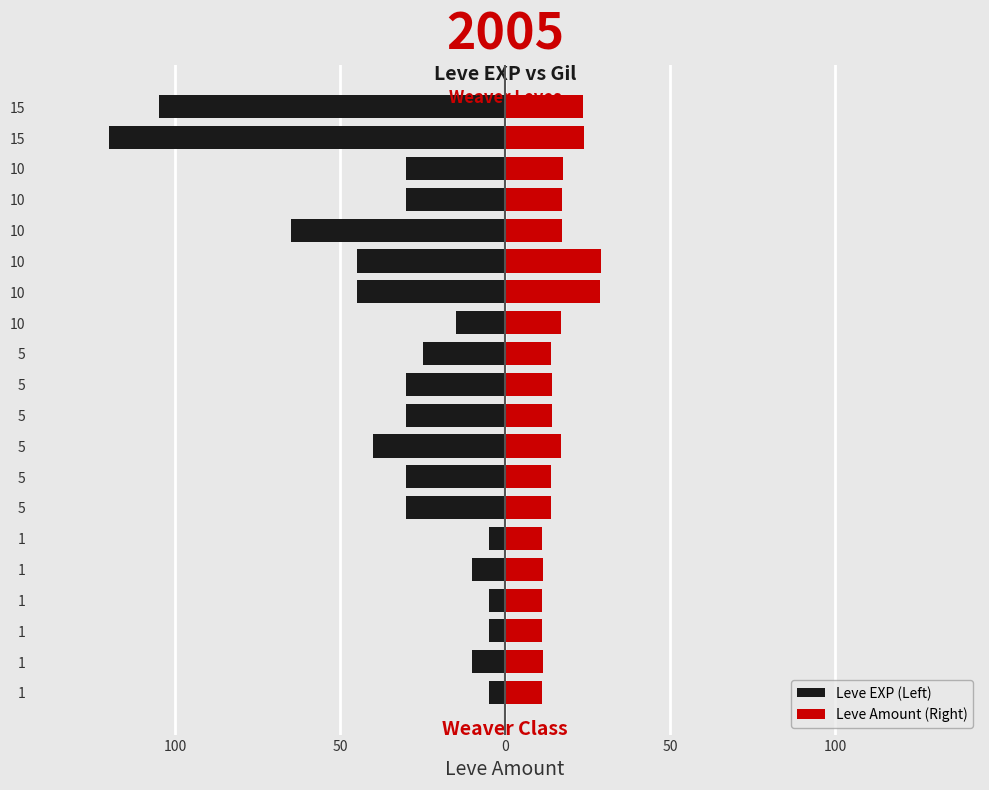

The Leve Amount (Right) series shows 18.0 at 1. True or false?

False